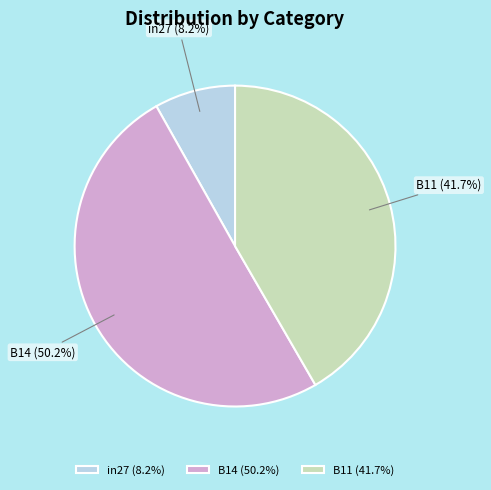

Which slice represents more than half of the pie?

B14